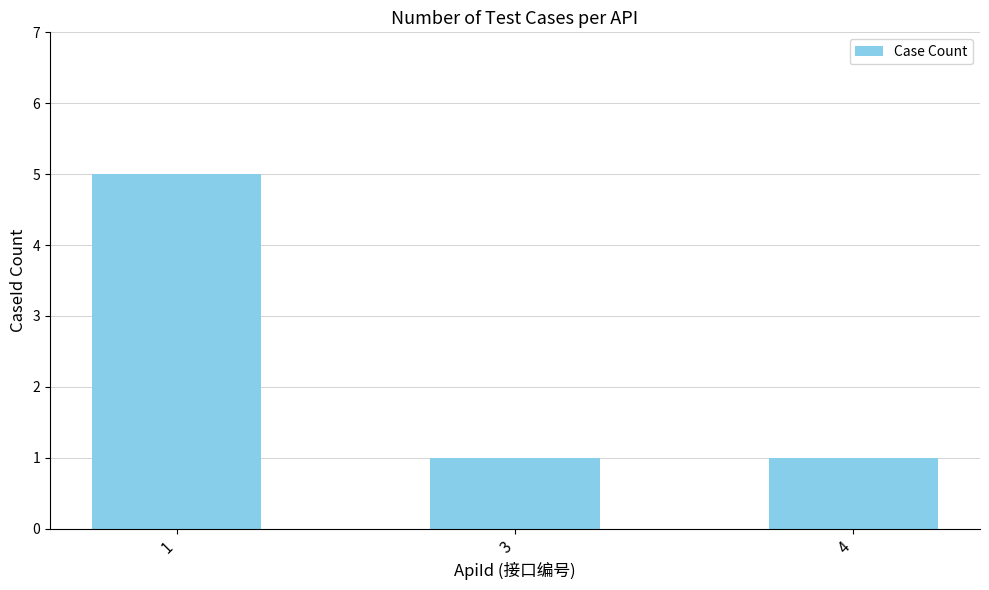

What is the value of the 3rd bar from the left?

1